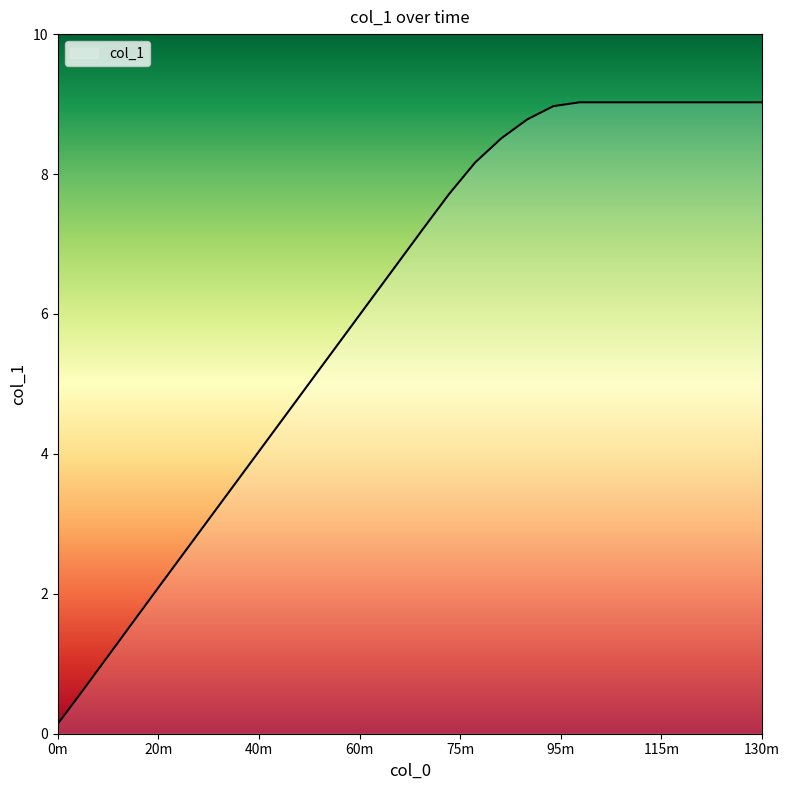

How many lines are shown in the chart?

1